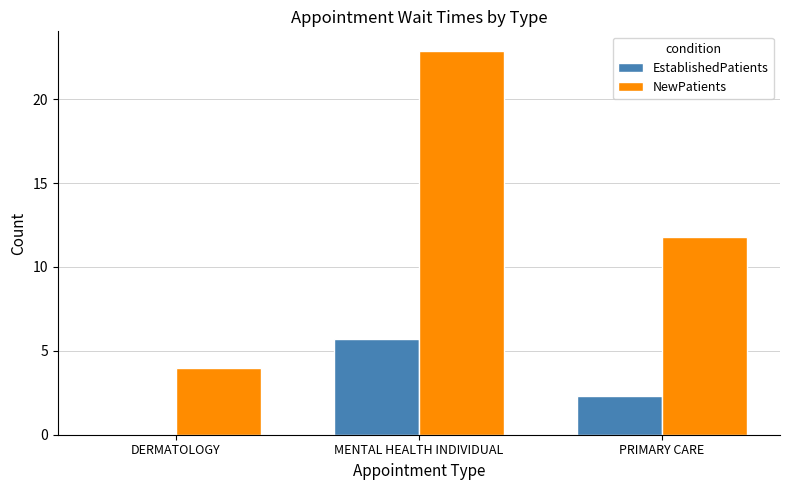

How many groups of bars are there?

3